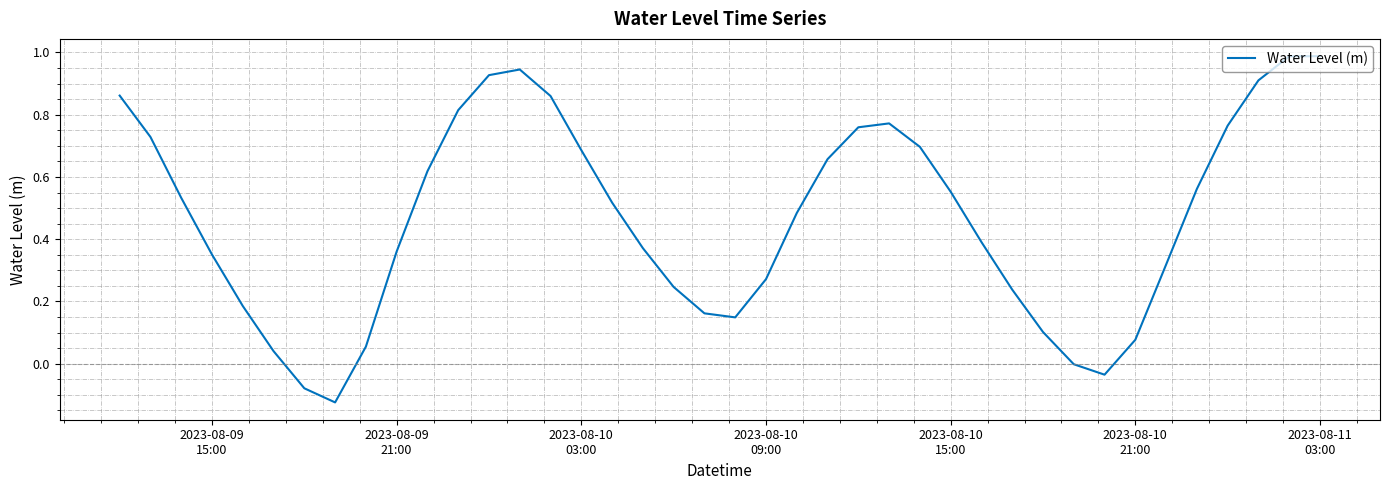

How many lines are shown in the chart?

1